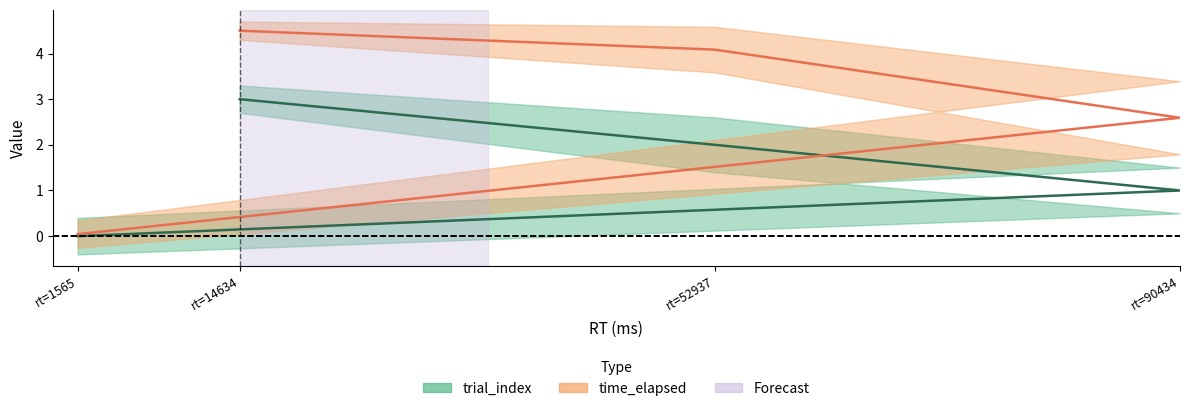

Is the value of trial_index at rt=14634 greater than the value of time_elapsed at rt=90434?

Yes